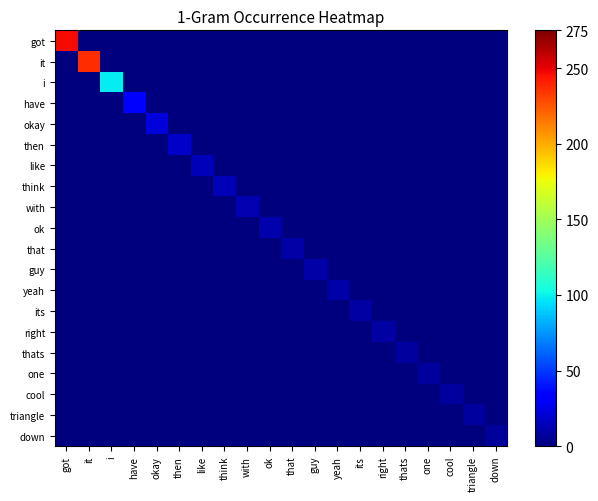

Which label corresponds to the largest value in the chart?

got